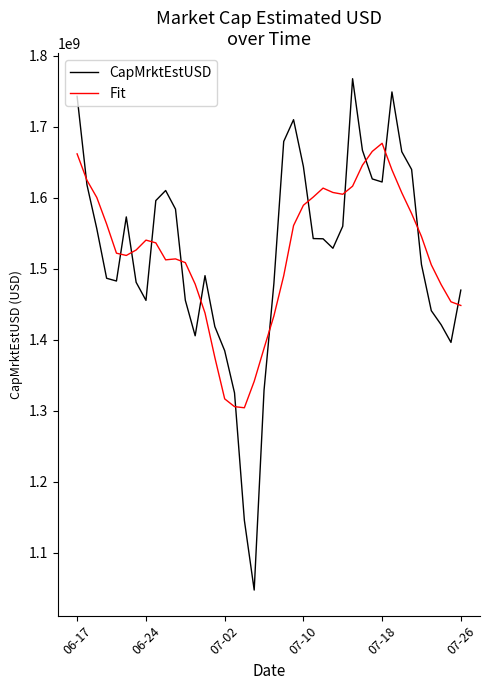

Rank the series by their maximum value, from highest to lowest.

CapMrktEstUSD, Fit